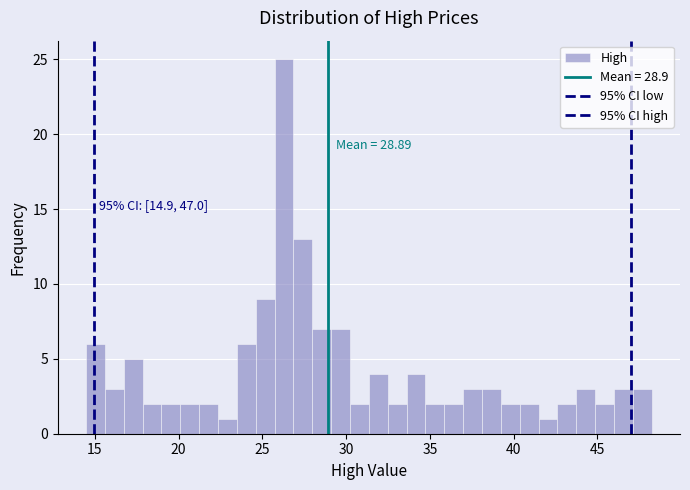

Around what value on the x-axis is the tallest bar? Give the approximate position of its centre, as read against the axis.

26.5